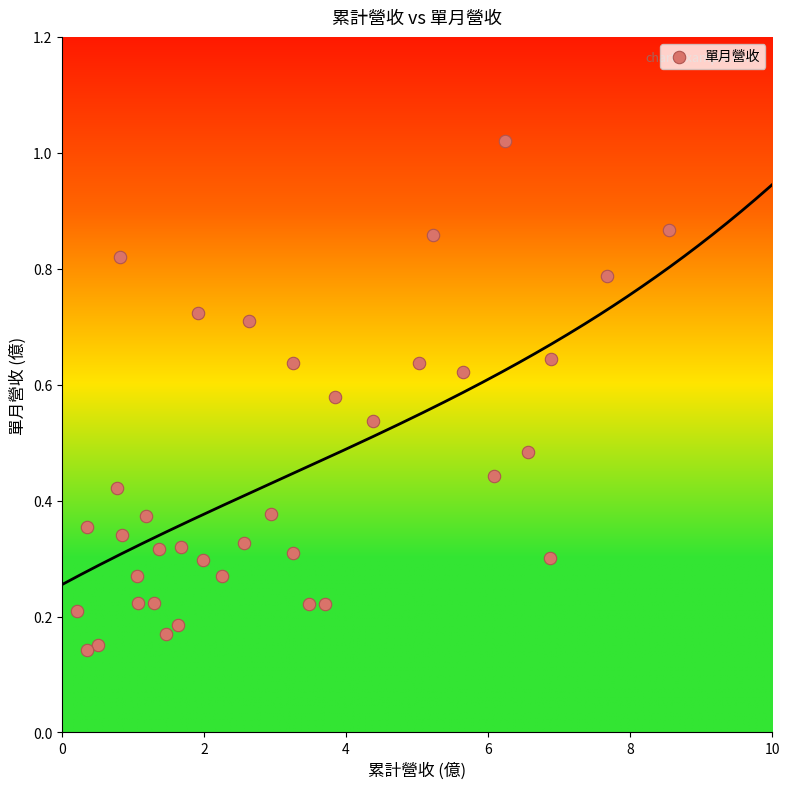

What is the range of X values (max minus min)?

8.3